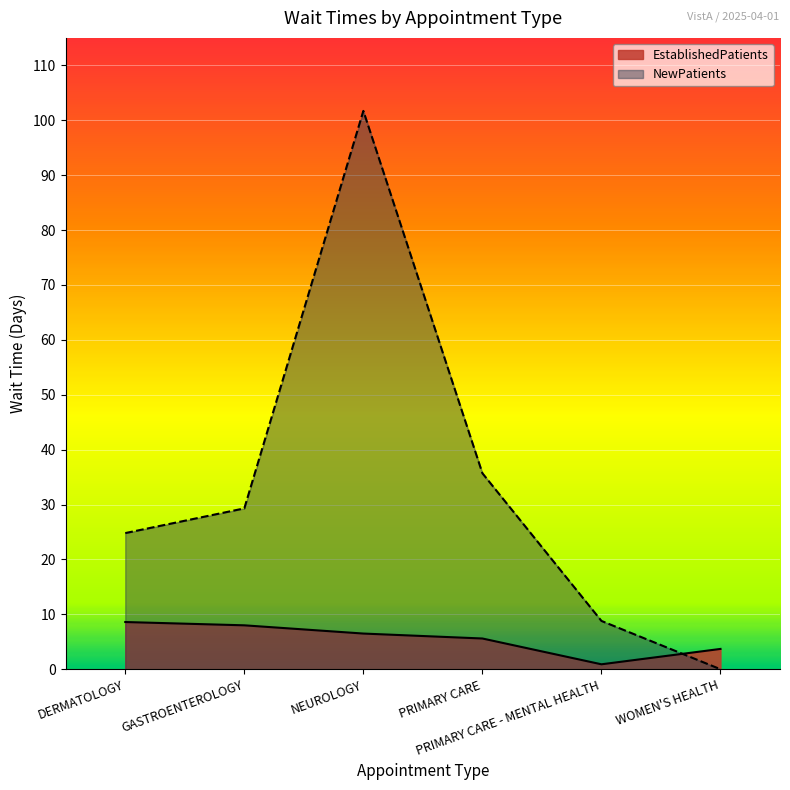

How many values in the EstablishedPatients series exceed 6?

3